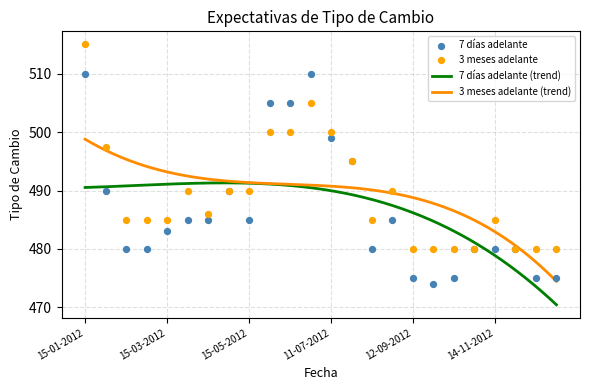

Which series has the largest total across all categories?

3 meses adelante